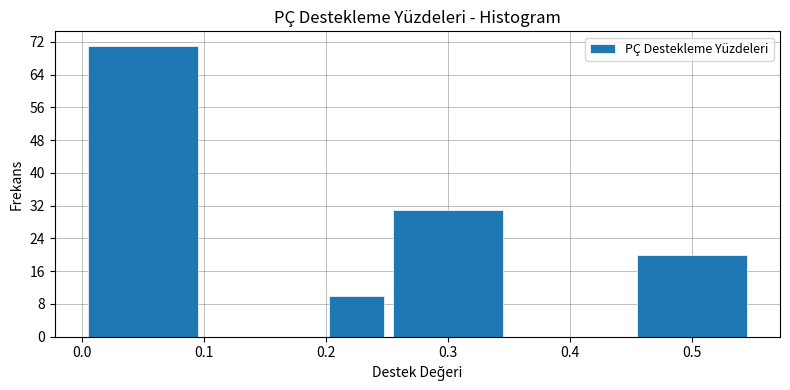

Over which range of the x-axis is the bar tallest?

0.00 to 0.10